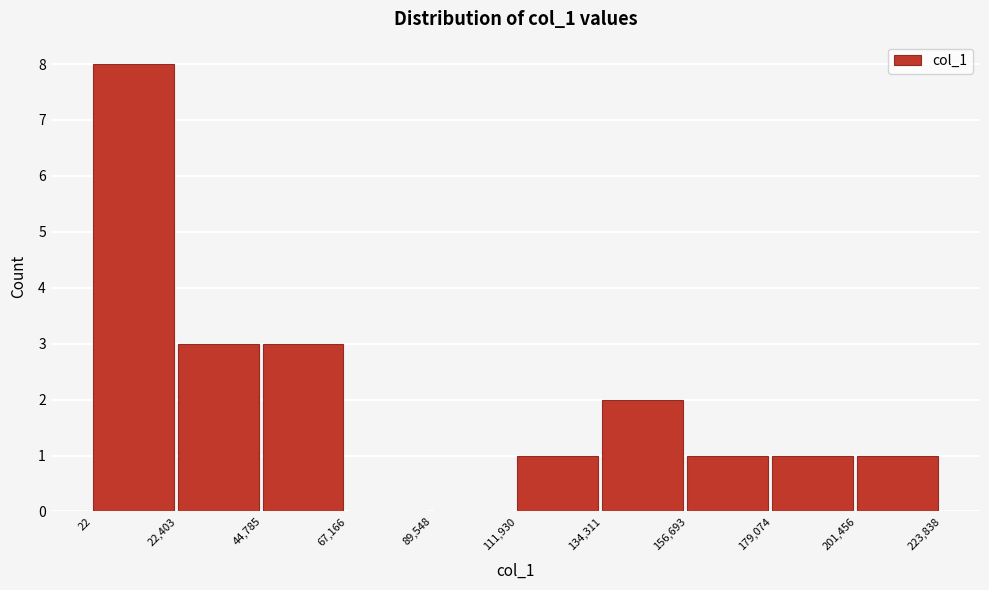

Which range on the x-axis has the tallest bar?

22 to 22,403